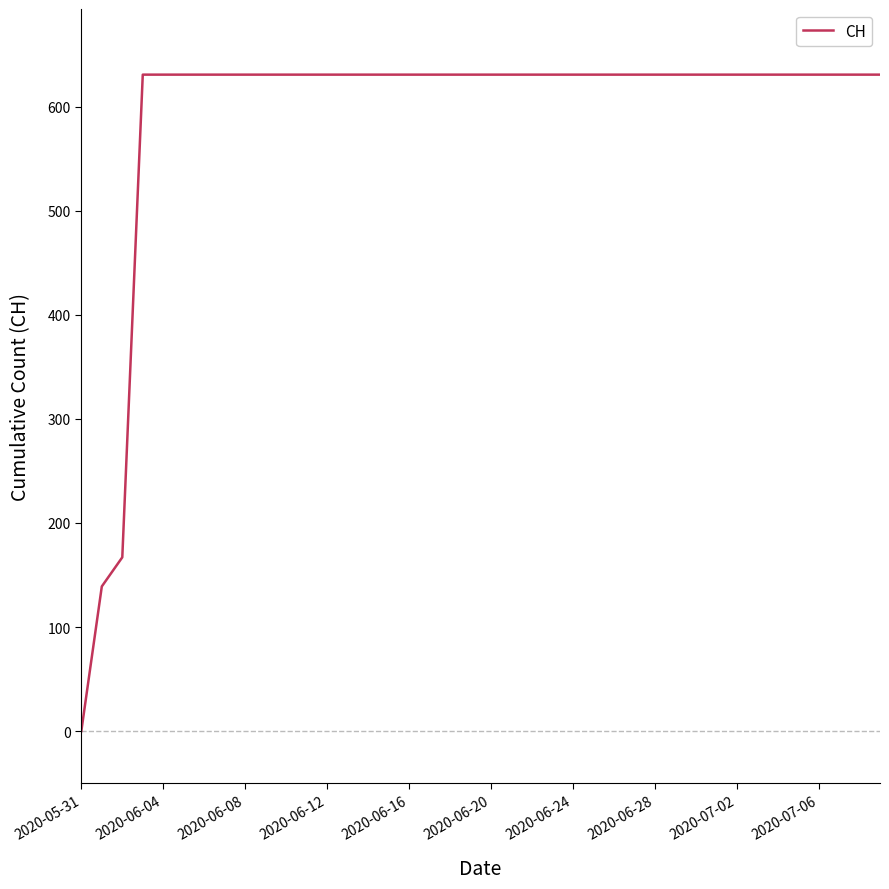

Does the chart display data point markers on the line(s)?

No